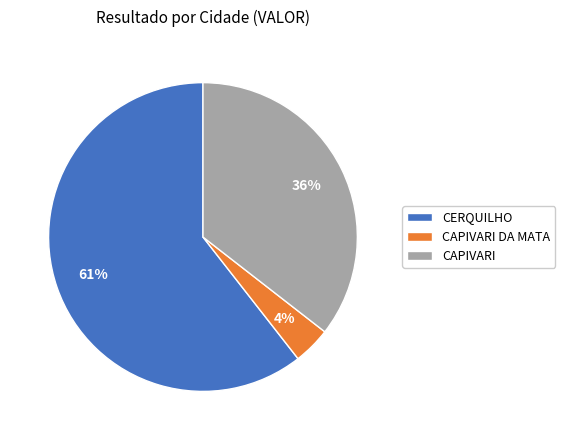

What is the smallest slice in the pie chart?

CAPIVARI DA MATA